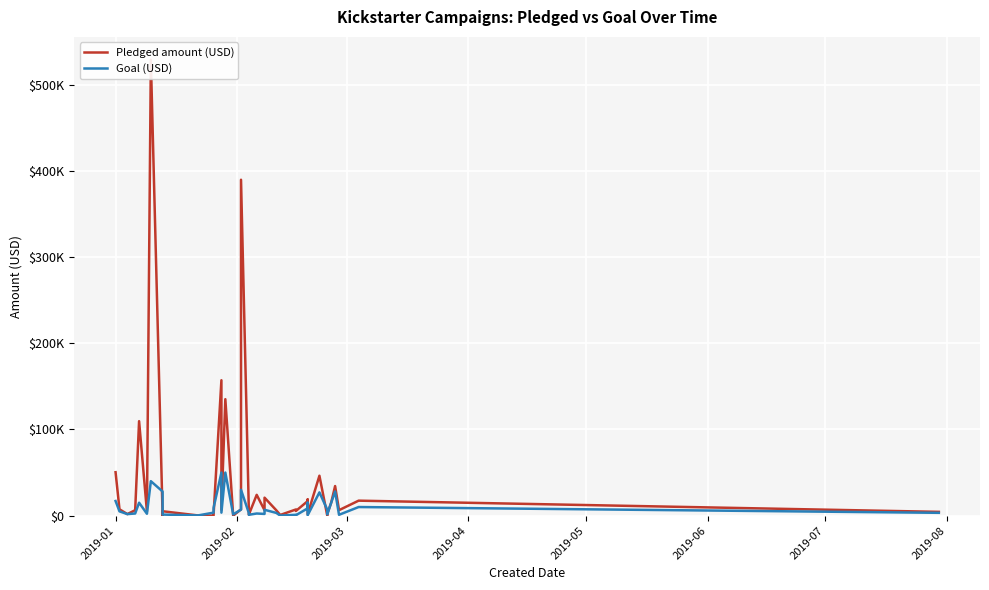

What is the sum of all Pledged amount (USD) values?

1652344.1